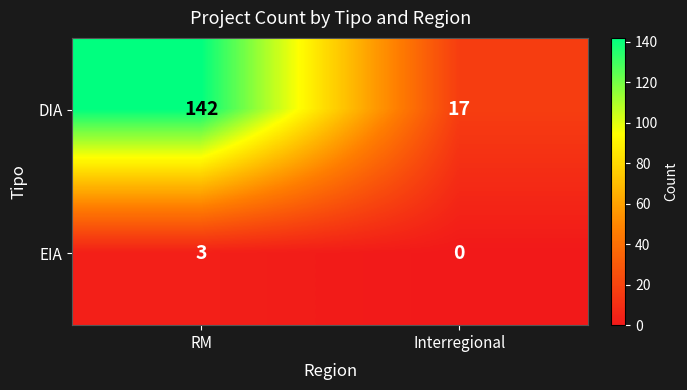

What is the sum of the DIA values at Interregional and RM?

159